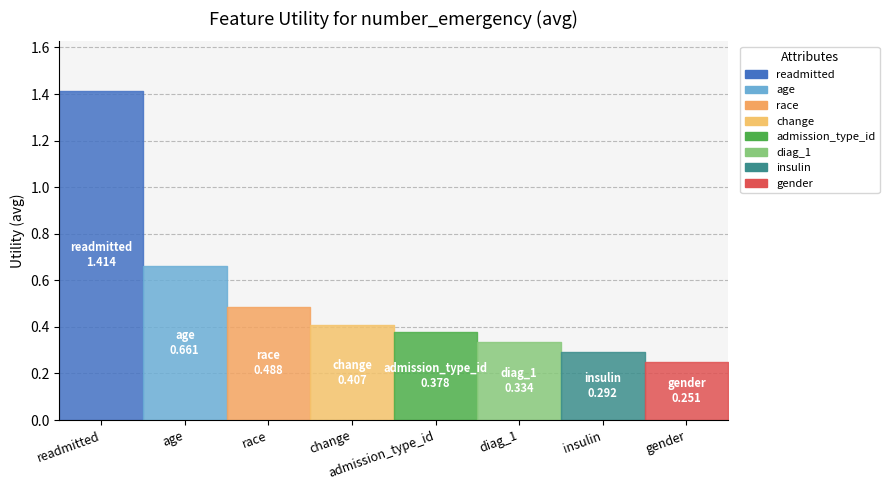

What is the sum of all values?

4.2